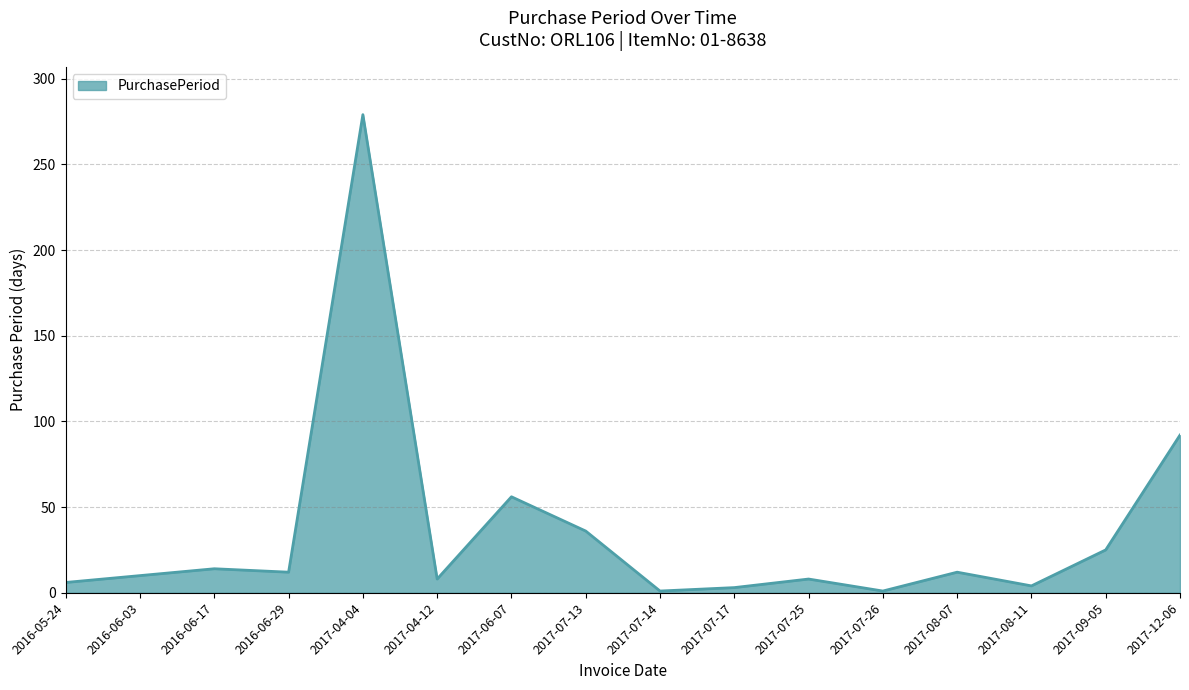

Is it true that the value at 2017-04-12 is 8?

True